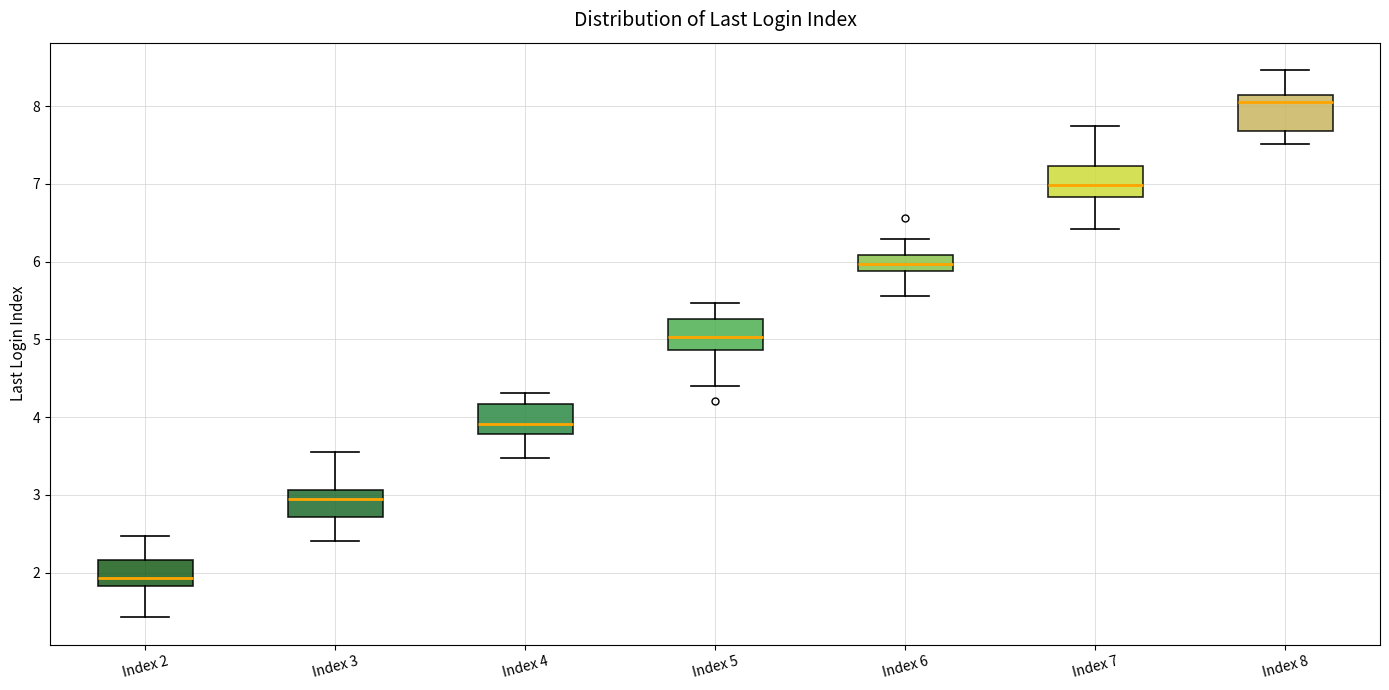

Reading left to right, read every box against the y-axis: the position of its median line, the range the box covers, and the ends of its whiskers. The values are not printed on the chart, so give them approximately, as read against the axis.

Index 2: median 1.9, box 1.8 to 2.2, whiskers 1.4 to 2.5
Index 3: median 2.9, box 2.7 to 3.1, whiskers 2.4 to 3.6
Index 4: median 3.9, box 3.8 to 4.2, whiskers 3.5 to 4.3
Index 5: median 5.0, box 4.9 to 5.3, whiskers 4.4 to 5.5
Index 6: median 6.0, box 5.9 to 6.1, whiskers 5.6 to 6.3
Index 7: median 7.0, box 6.8 to 7.2, whiskers 6.4 to 7.7
Index 8: median 8.1 (just below the box's upper edge), box 7.7 to 8.1, whiskers 7.5 to 8.5